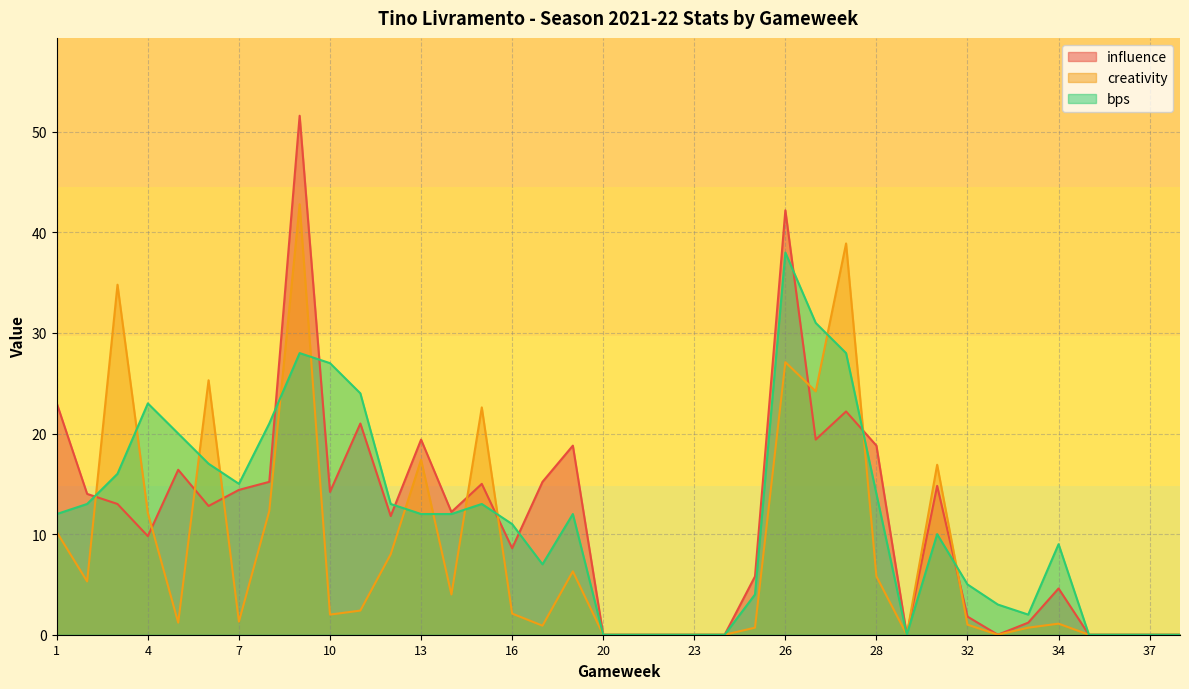

Between 7 and 33, which series saw the biggest shift?

influence